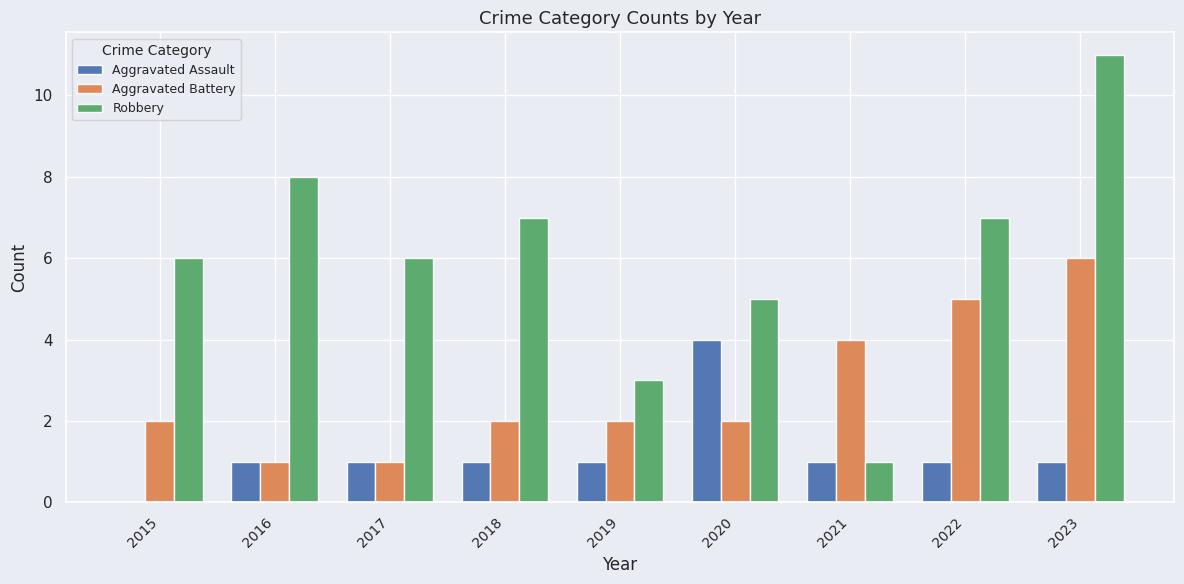

Which category has the highest value in the Aggravated Battery series?

2023